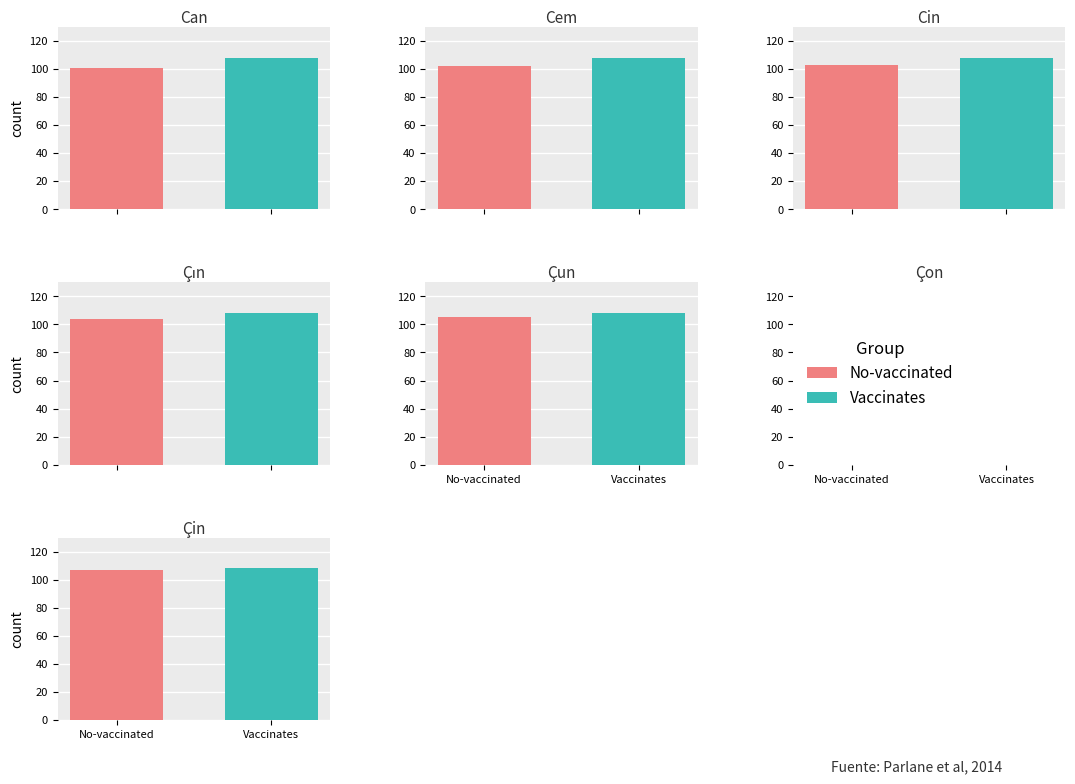

List the series in order of their peak value, lowest first.

No-vaccinated, Vaccinates